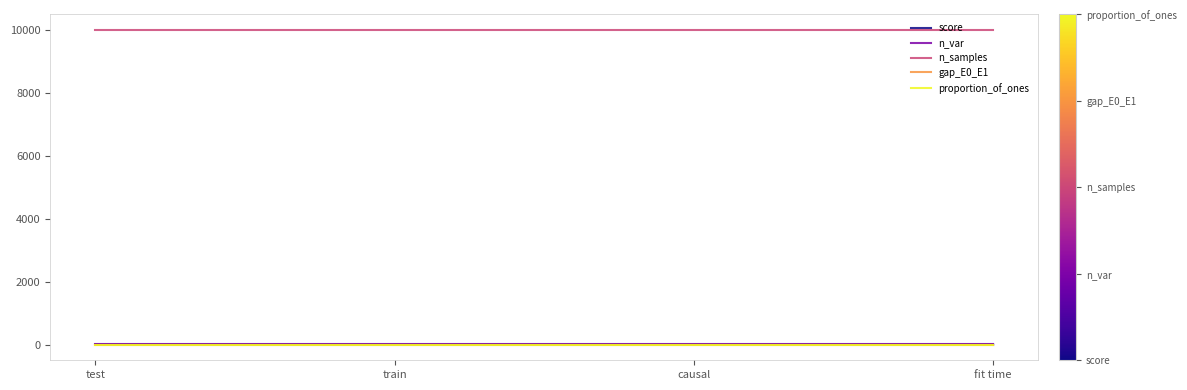

What position from the left is train?

2